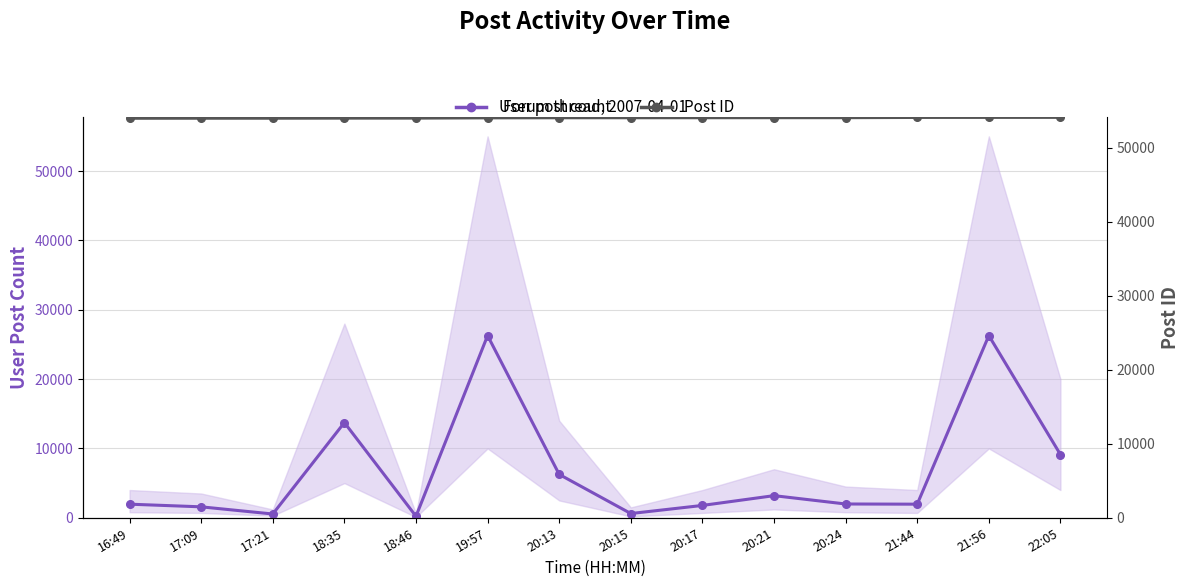

Is it true that User post count equals 873 at 17:21?

False